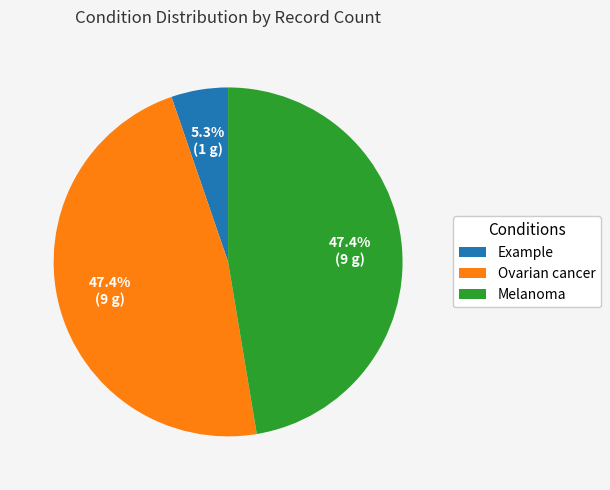

True or false: Example accounts for 14% of the total.

False